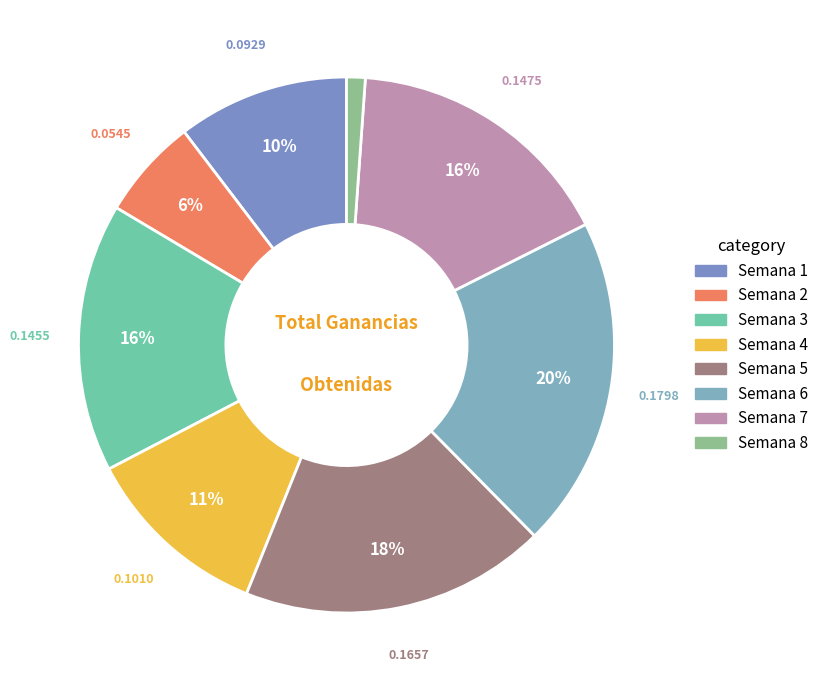

Rank the categories by value from highest to lowest.

Semana 6, Semana 5, Semana 7, Semana 3, Semana 4, Semana 1, Semana 2, Semana 8